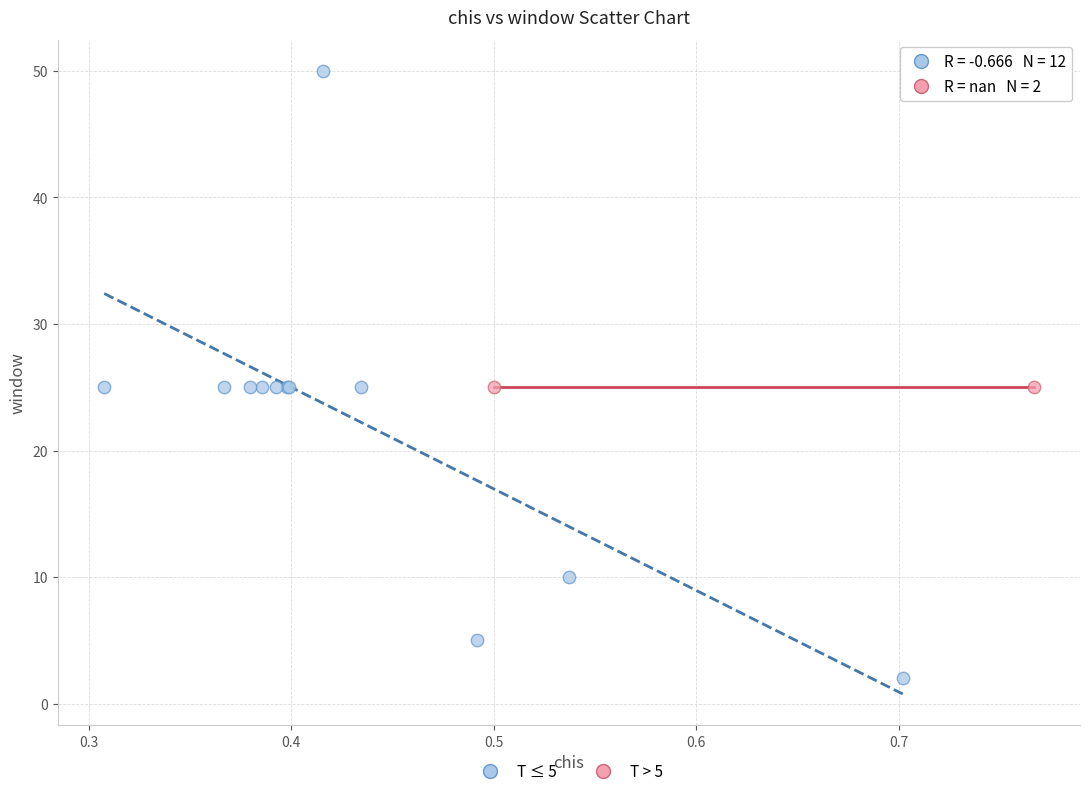

Which series contains the highest Y value?

T ≤ 5